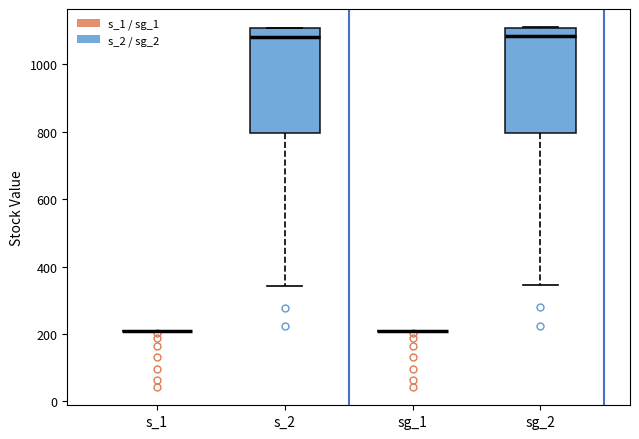

Where does the median line of the box for s_2 sit on the y-axis? The values are not printed on the chart, so give them approximately, as read against the axis.

1080